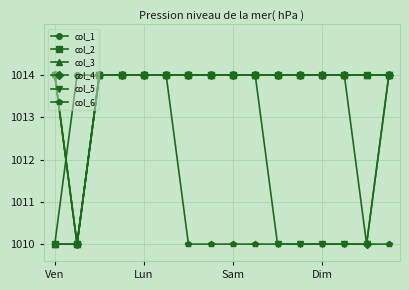

At which category does the chart reach its peak across all series?

Lun